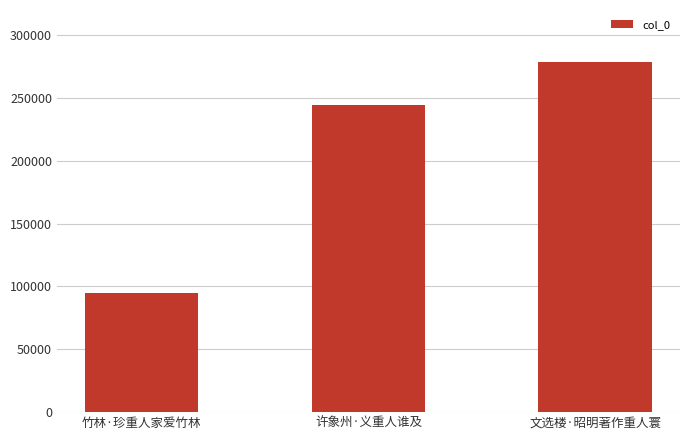

Are the bars grouped side by side (vs. stacked)?

No